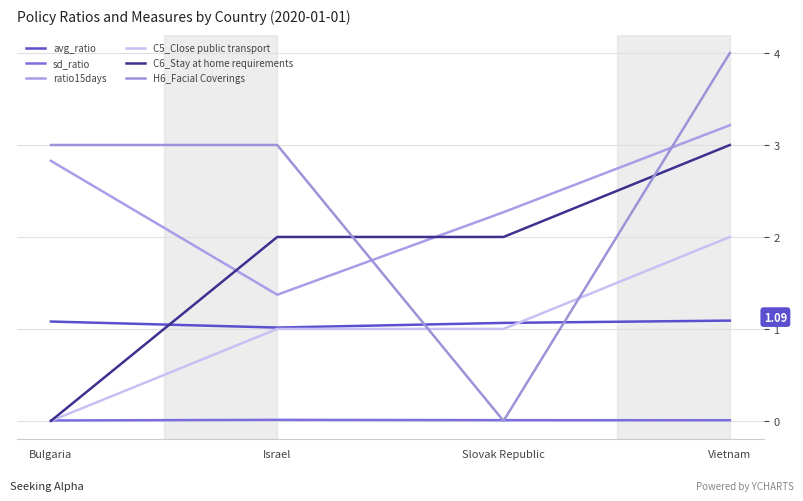

What is the sum of all ratio15days values?

9.7